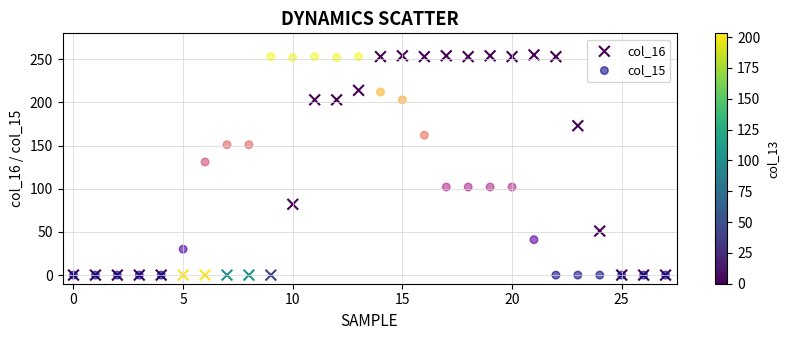

Which series has the widest spread of Y values?

col_16